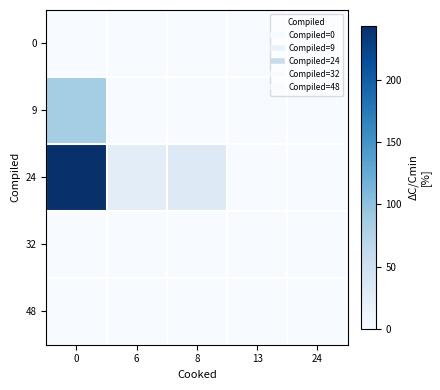

Which series has the widest spread of values?

24